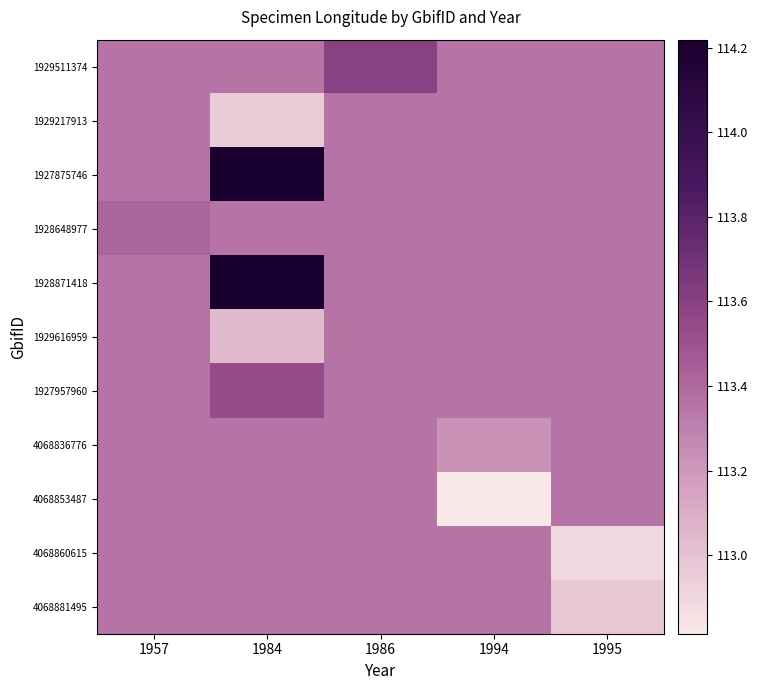

Reading left to right, list all the values displayed in this chart.

1929511374: 1957=113.4	1984=113.4	1986=113.6	1994=113.4	1995=113.4
1929217913: 1957=113.4	1984=113.0	1986=113.4	1994=113.4	1995=113.4
1927875746: 1957=113.4	1984=114.2	1986=113.4	1994=113.4	1995=113.4
1928648977: 1957=113.4	1984=113.4	1986=113.4	1994=113.4	1995=113.4
1928871418: 1957=113.4	1984=114.2	1986=113.4	1994=113.4	1995=113.4
1929616959: 1957=113.4	1984=113.0	1986=113.4	1994=113.4	1995=113.4
1927957960: 1957=113.4	1984=113.5	1986=113.4	1994=113.4	1995=113.4
4068836776: 1957=113.4	1984=113.4	1986=113.4	1994=113.2	1995=113.4
4068853487: 1957=113.4	1984=113.4	1986=113.4	1994=112.8	1995=113.4
4068860615: 1957=113.4	1984=113.4	1986=113.4	1994=113.4	1995=112.9
4068881495: 1957=113.4	1984=113.4	1986=113.4	1994=113.4	1995=113.0